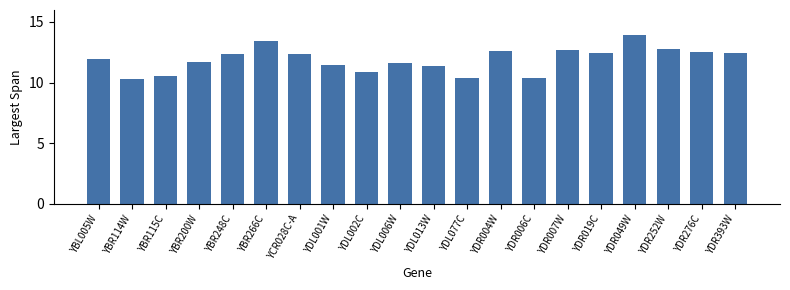

What is the greatest value displayed?

13.9